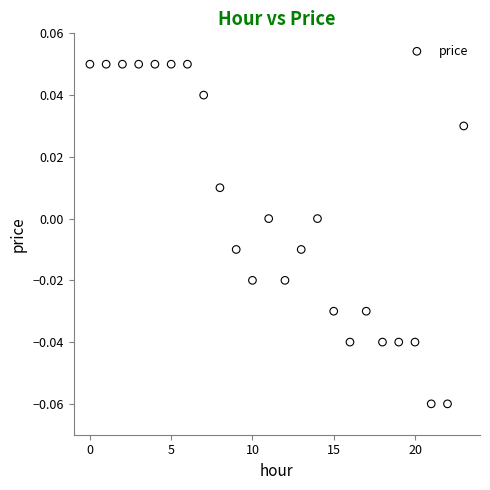

How many data points are displayed?

24